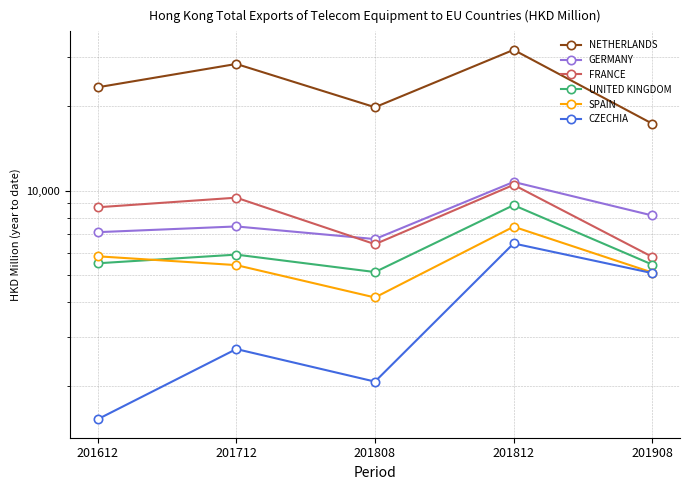

True or false: UNITED KINGDOM has a value of 8873.7 at 201812.

True